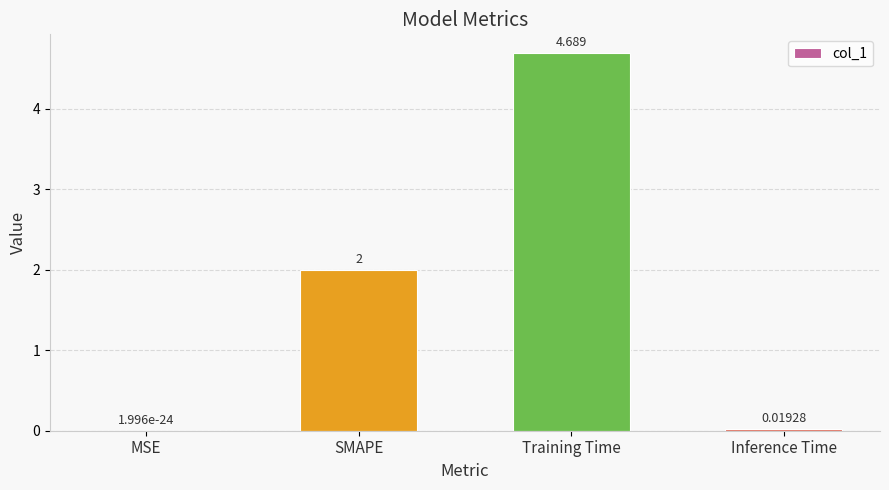

Which has a higher value, Inference Time or SMAPE?

SMAPE